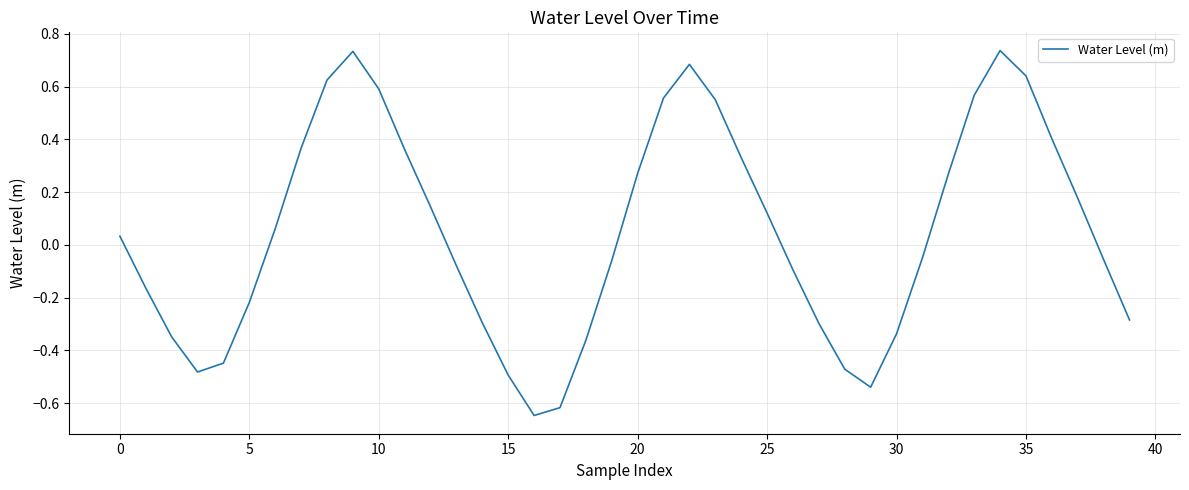

How many lines are shown in the chart?

1